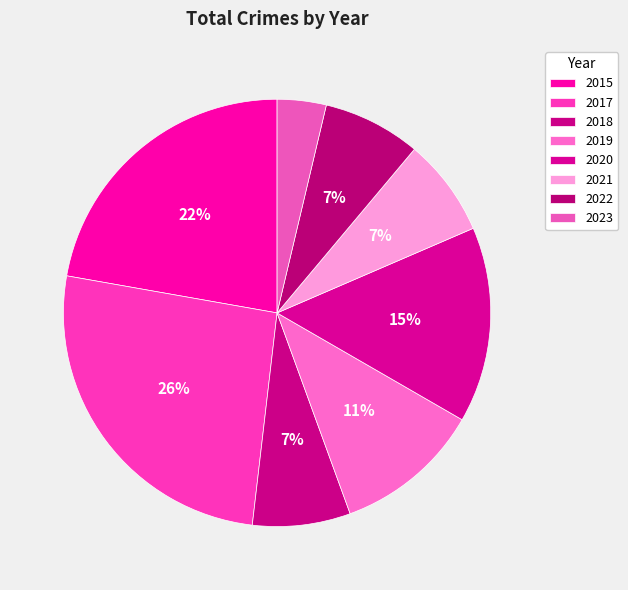

Does any single category account for the majority?

No